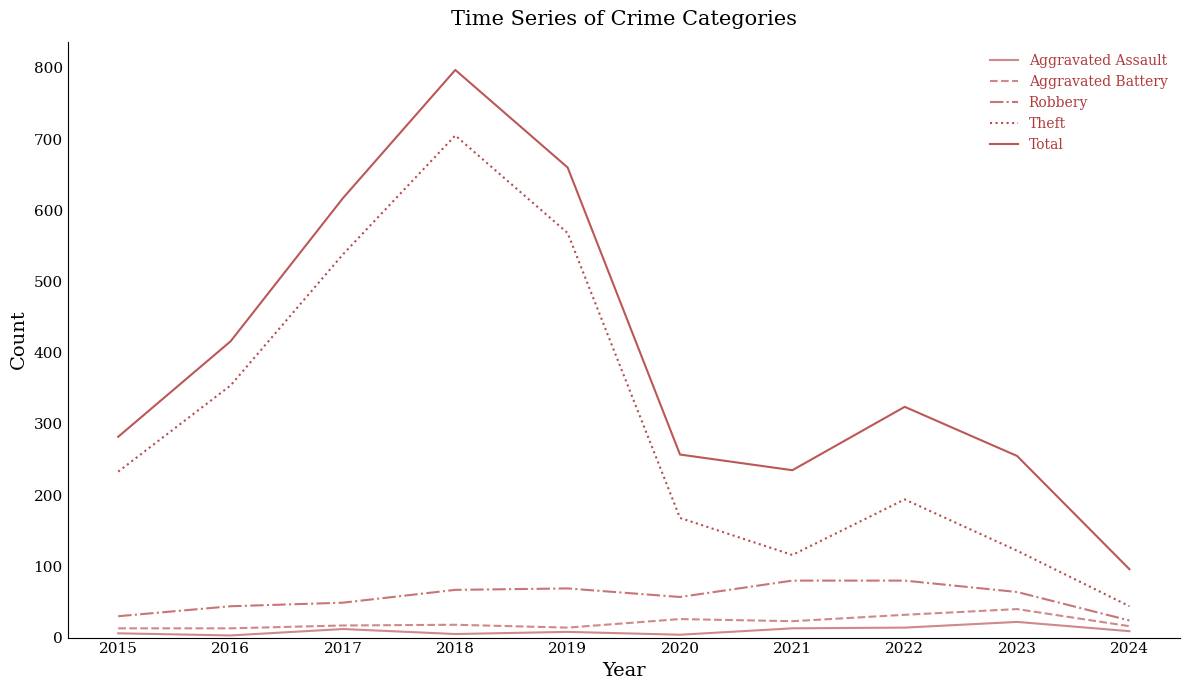

Which category has the highest value in the Theft series?

2018